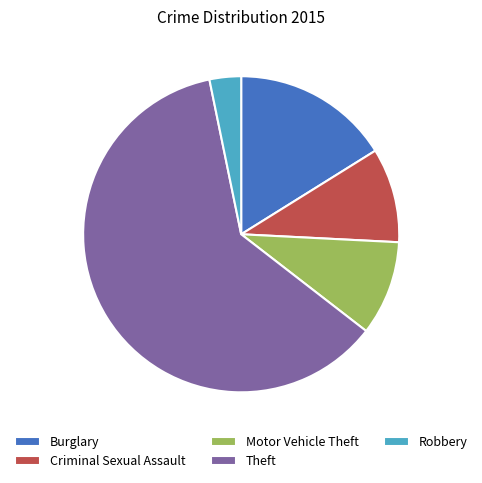

Approximately how many times larger is the value at Motor Vehicle Theft compared to Burglary?

0.6